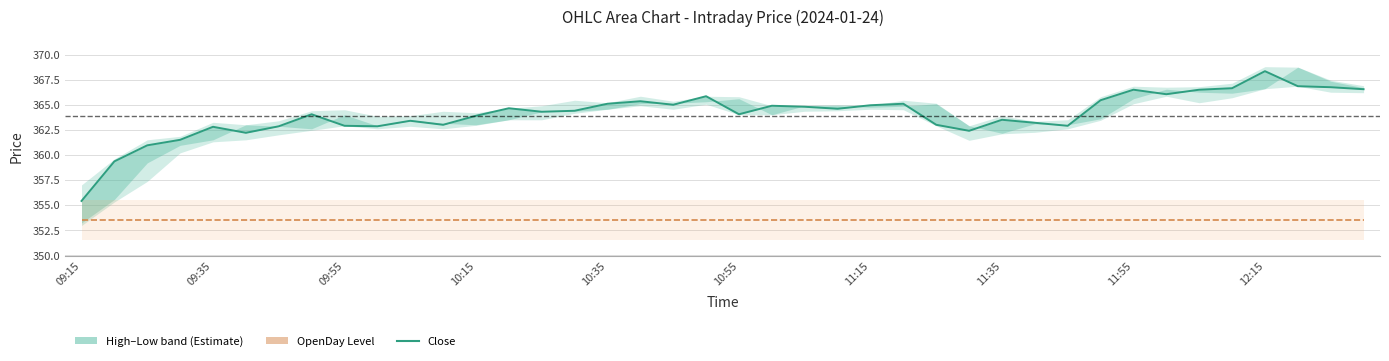

True or false: OpenDay level has a value of 353.5 at 11:15.

True